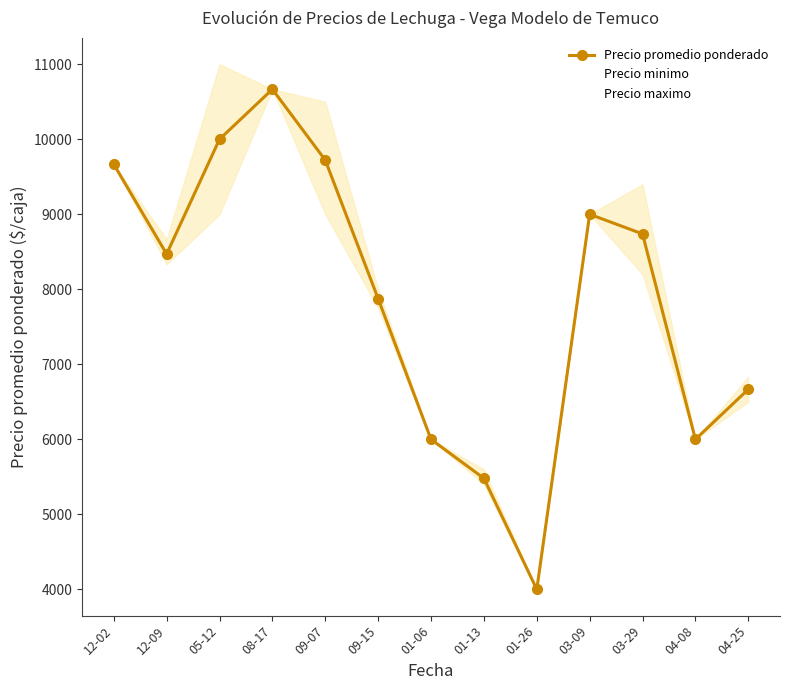

Which series has the largest total across all categories?

Precio maximo